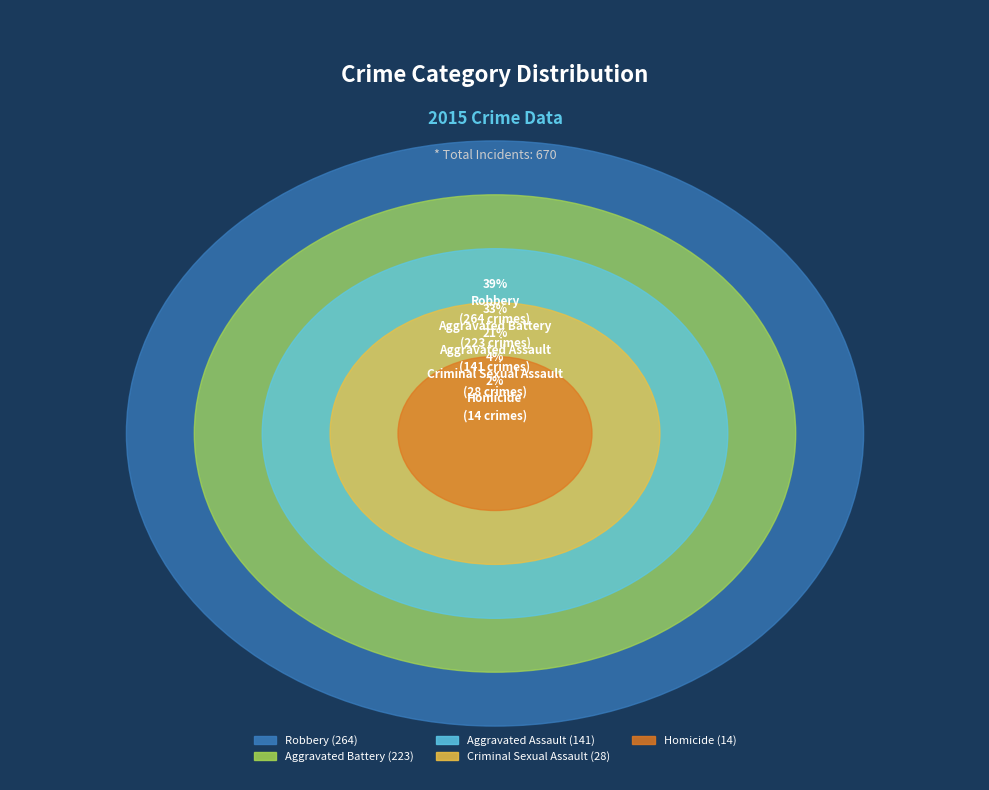

Which slice is the largest?

Robbery